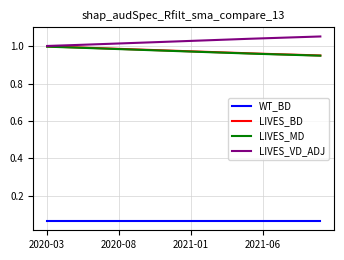

True or false: WT_BD and LIVES_VD_ADJ cross at least once.

False